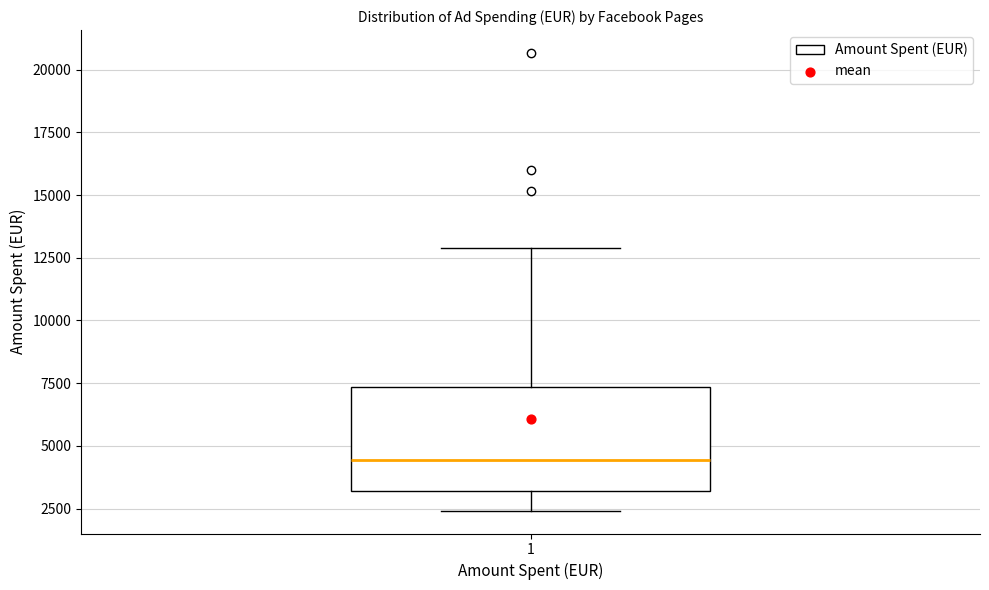

Read this box plot against the y-axis: the position of the median line, the range covered by the box, and the ends of both whiskers. The values are not printed on the chart, so give them approximately, as read against the axis.

median 4500, box 3000 to 7500, whiskers 2500 to 13000